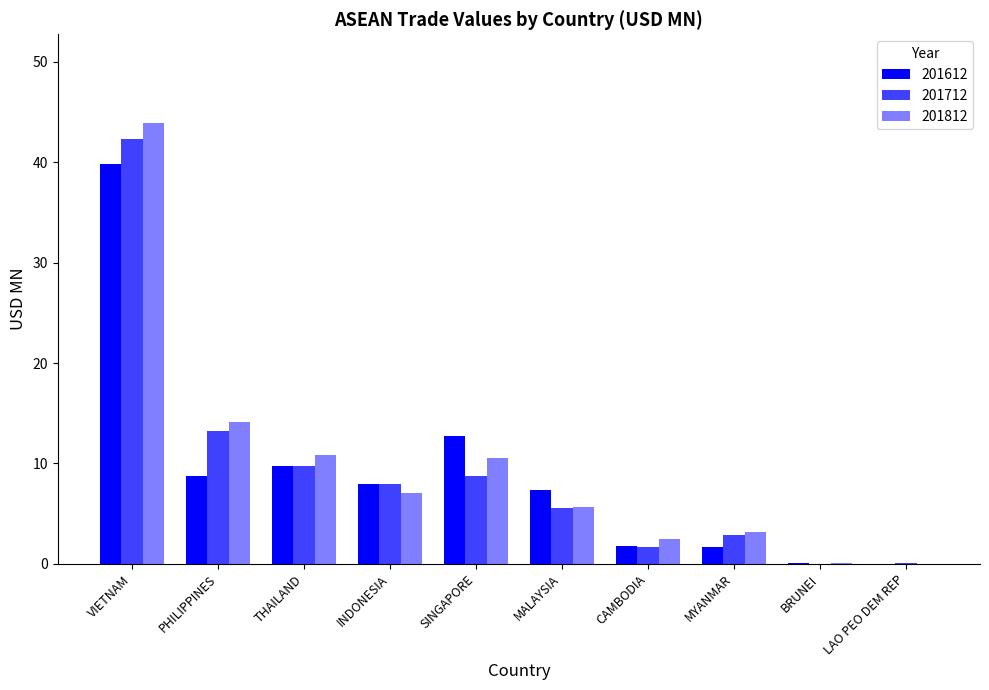

Does the chart contain stacked bars?

No